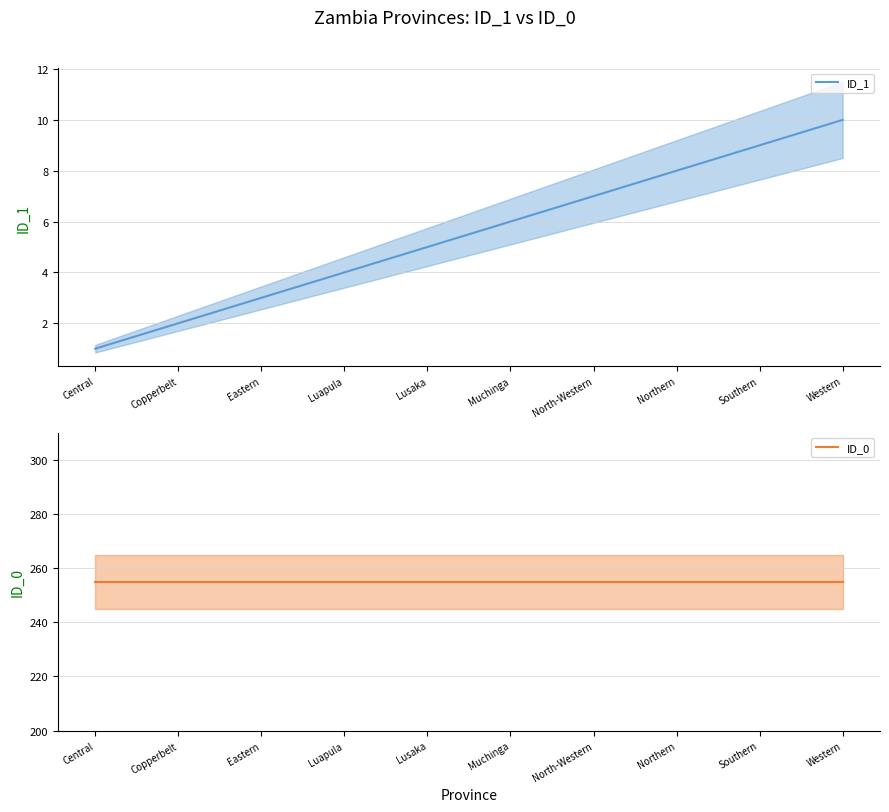

True or false: ID_0 and ID_1 cross at least once.

False